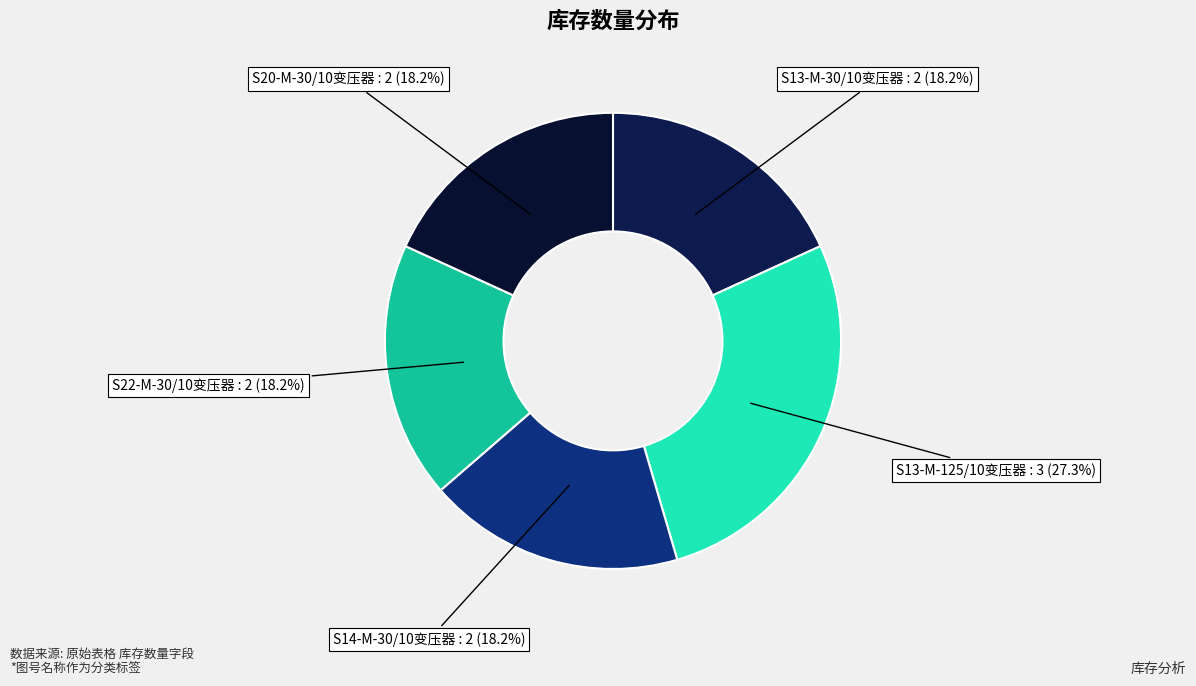

Is the sum of S22-M-30/10变压器 and S13-M-30/10变压器 greater than half?

No